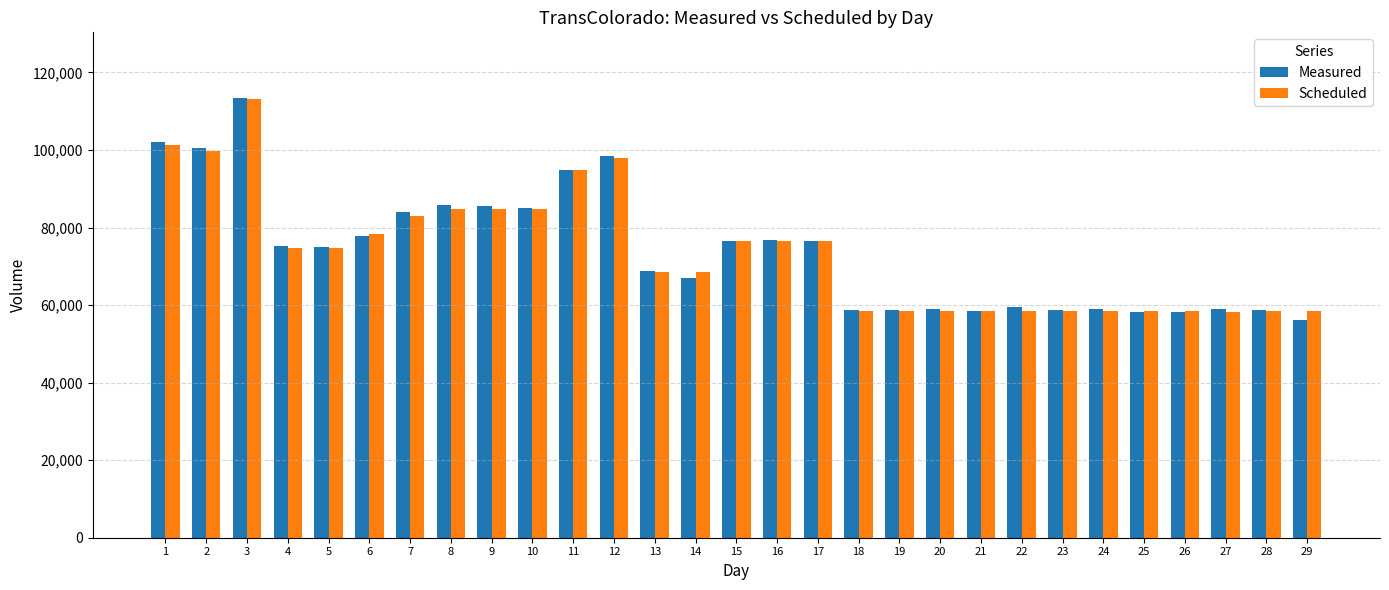

What is the spread (max minus min) of values at 24?

422